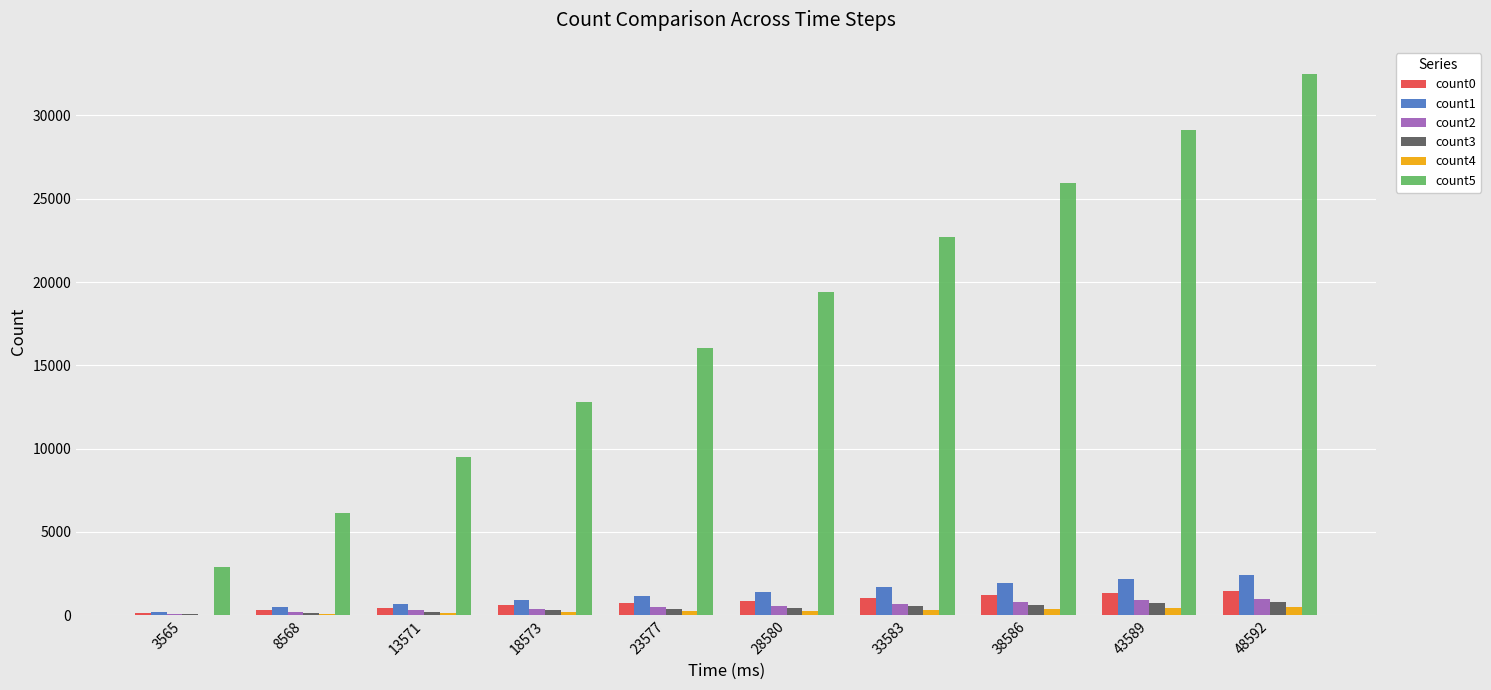

The value of count1 at 48592 is 2395. True or false?

True